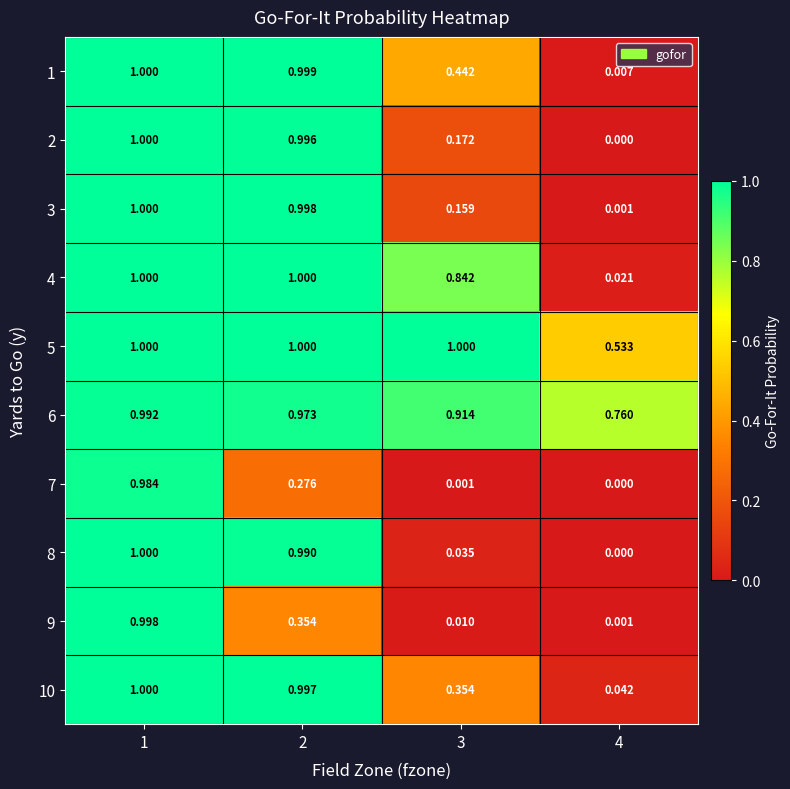

Is the value of 6 at 2 greater than the value of 3 at 1?

No